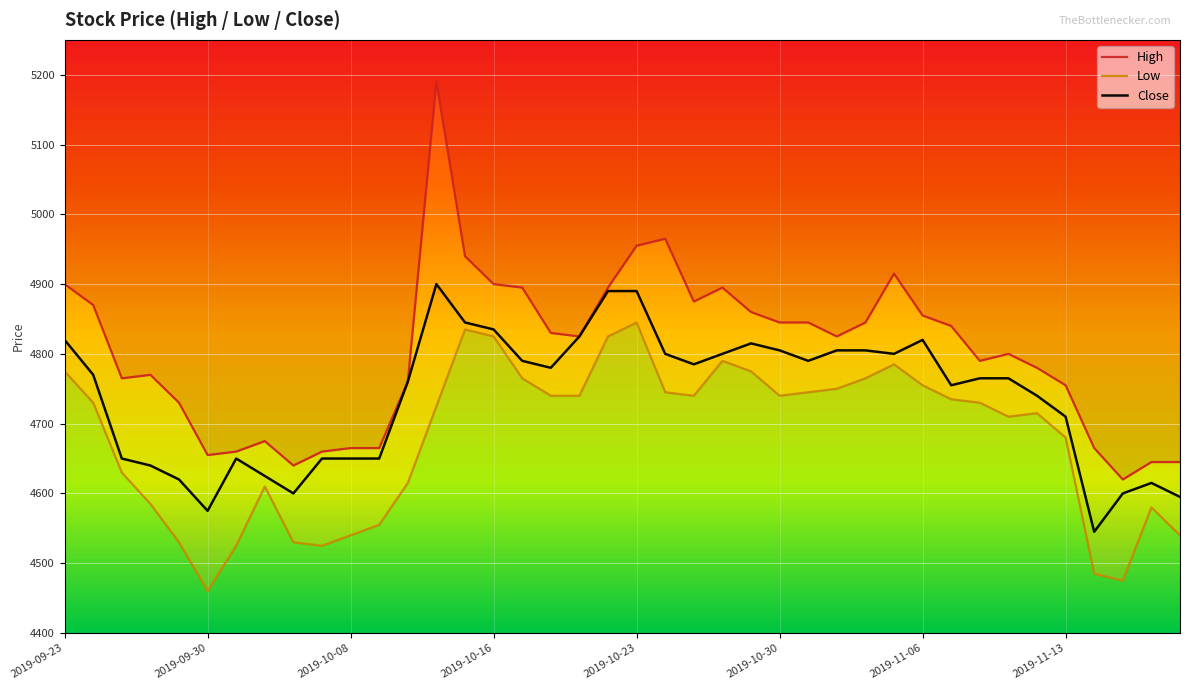

How many interior local valleys does the High series have?

8